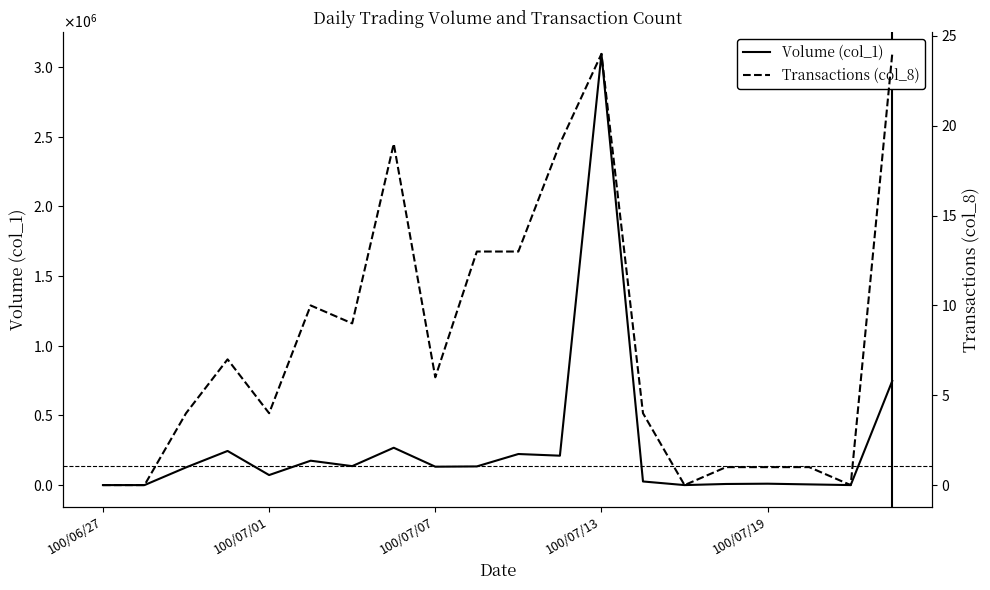

Reading right to left, transcribe all the data shown in this chart.

Volume (col_1): 747000	0	5000	10000	8000	0	26000	3094000	211000	223000	134000	132000	268000	136000	175000	72000	245000	127000	0	0
Transactions (col_8): 24	0	1	1	1	0	4	24	19	13	13	6	19	9	10	4	7	4	0	0